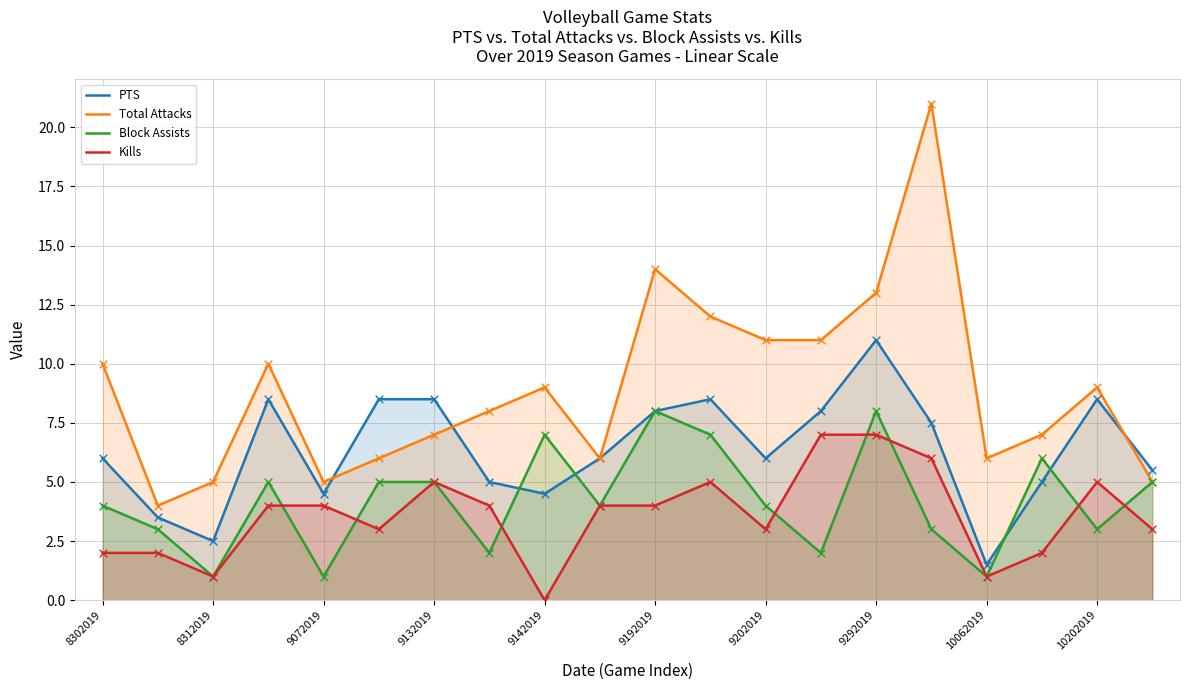

At how many categories does at least one series exceed 12?

3